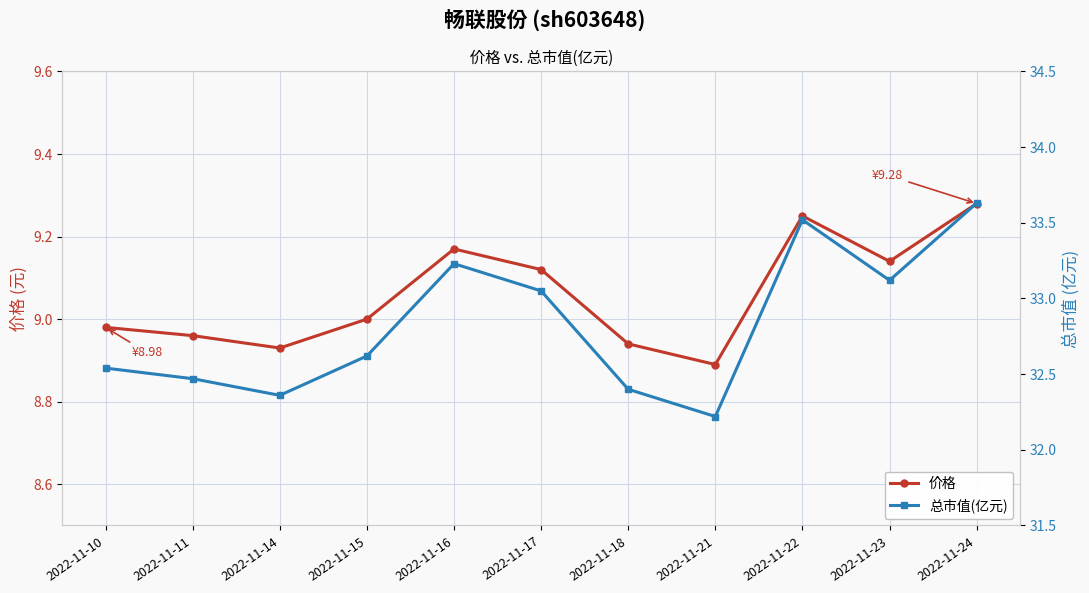

Which series has the largest total across all categories?

总市值(亿元)